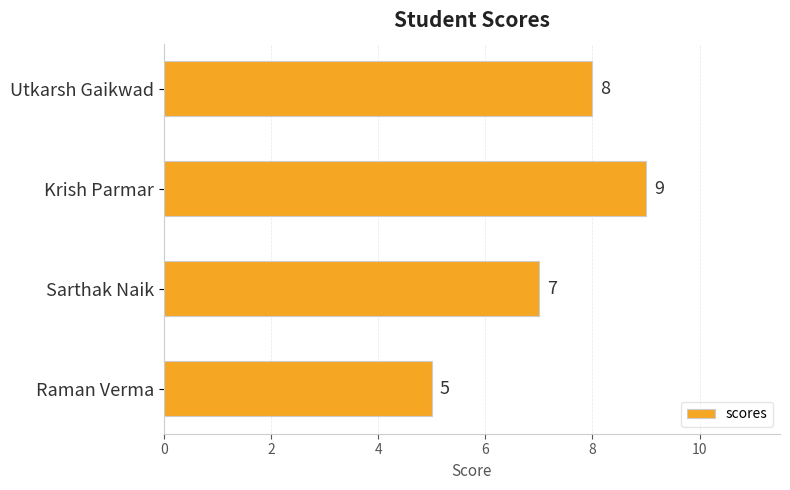

Count the number of categories in the chart.

4